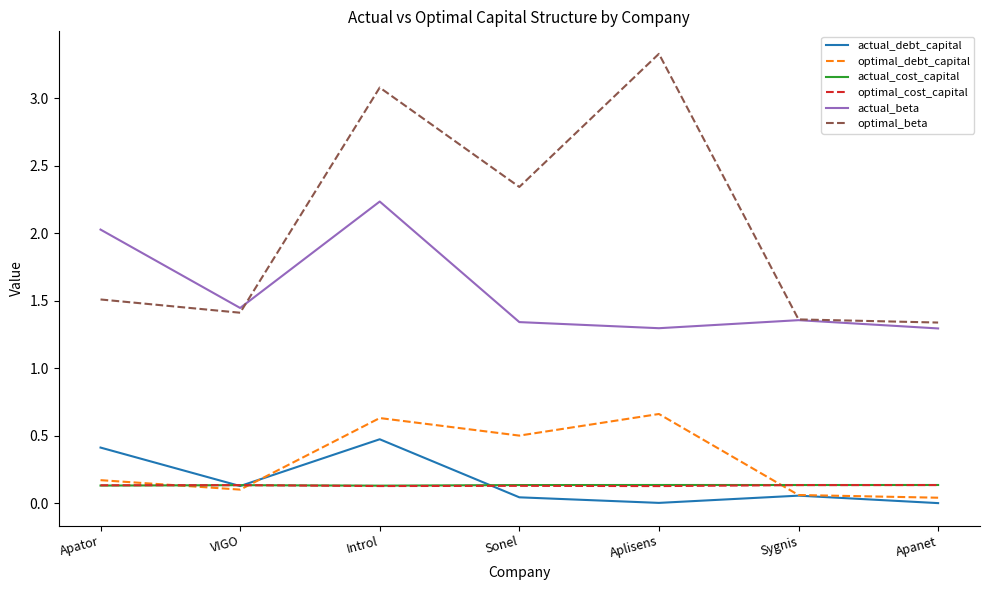

Is the value of actual_debt_capital at Introl greater than the value of optimal_beta at Apanet?

No